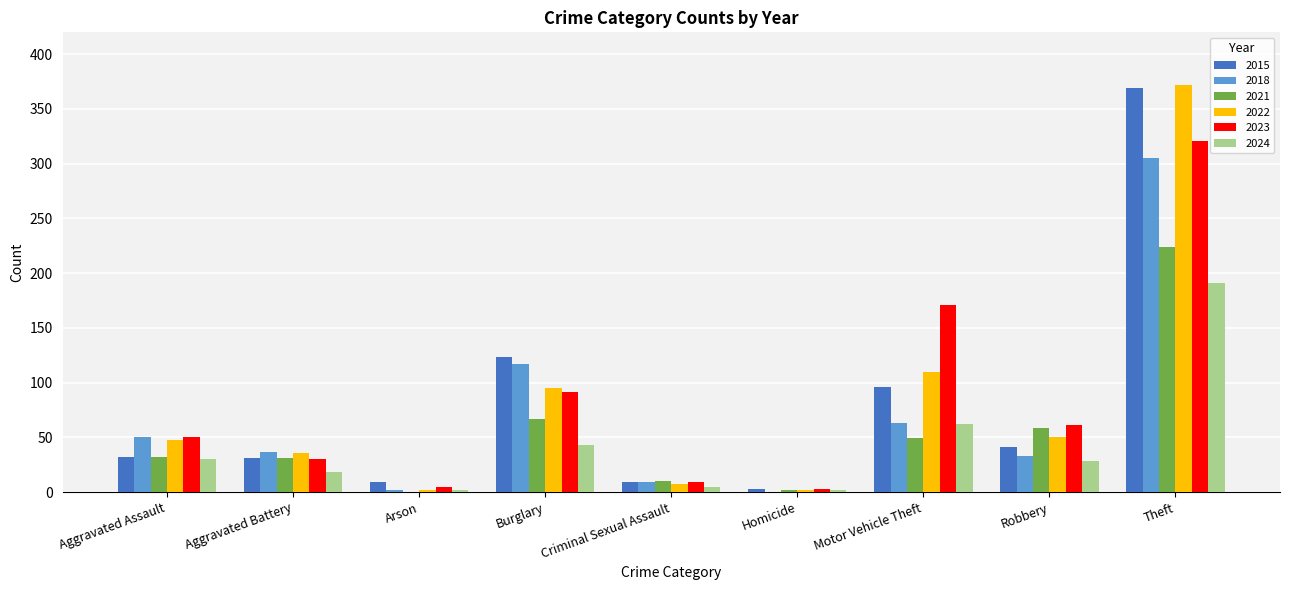

The 2015 series shows 191 at Burglary. True or false?

False